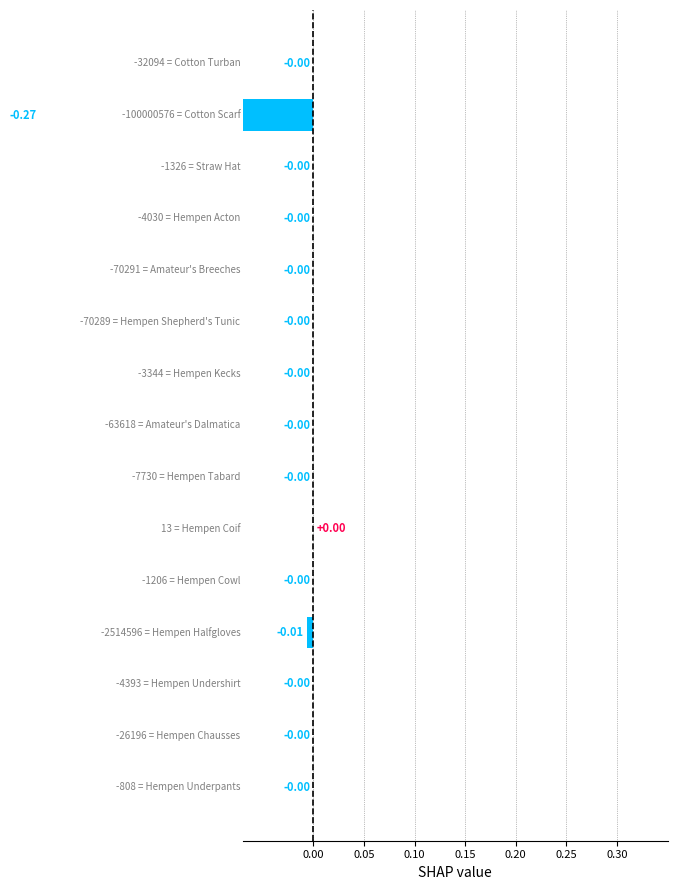

Does the chart contain any negative values?

Yes